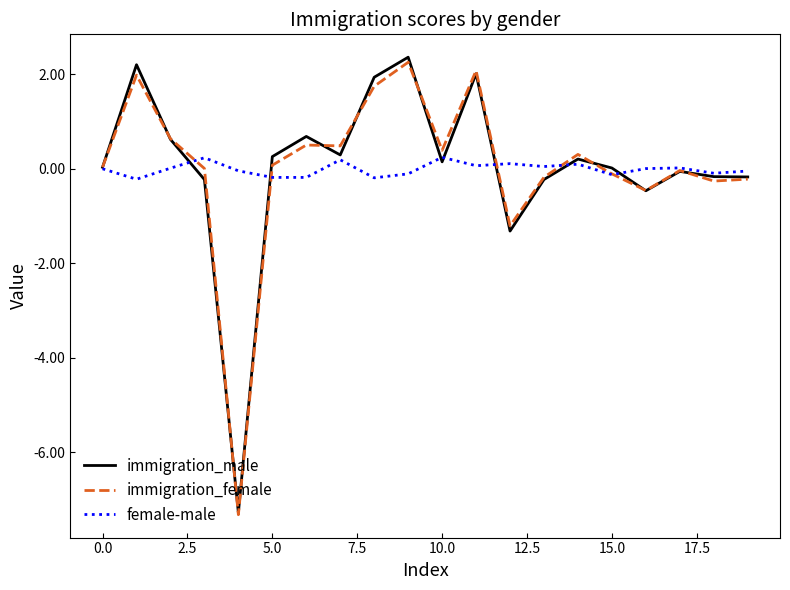

What is the minimum value for immigration_male?

-7.3